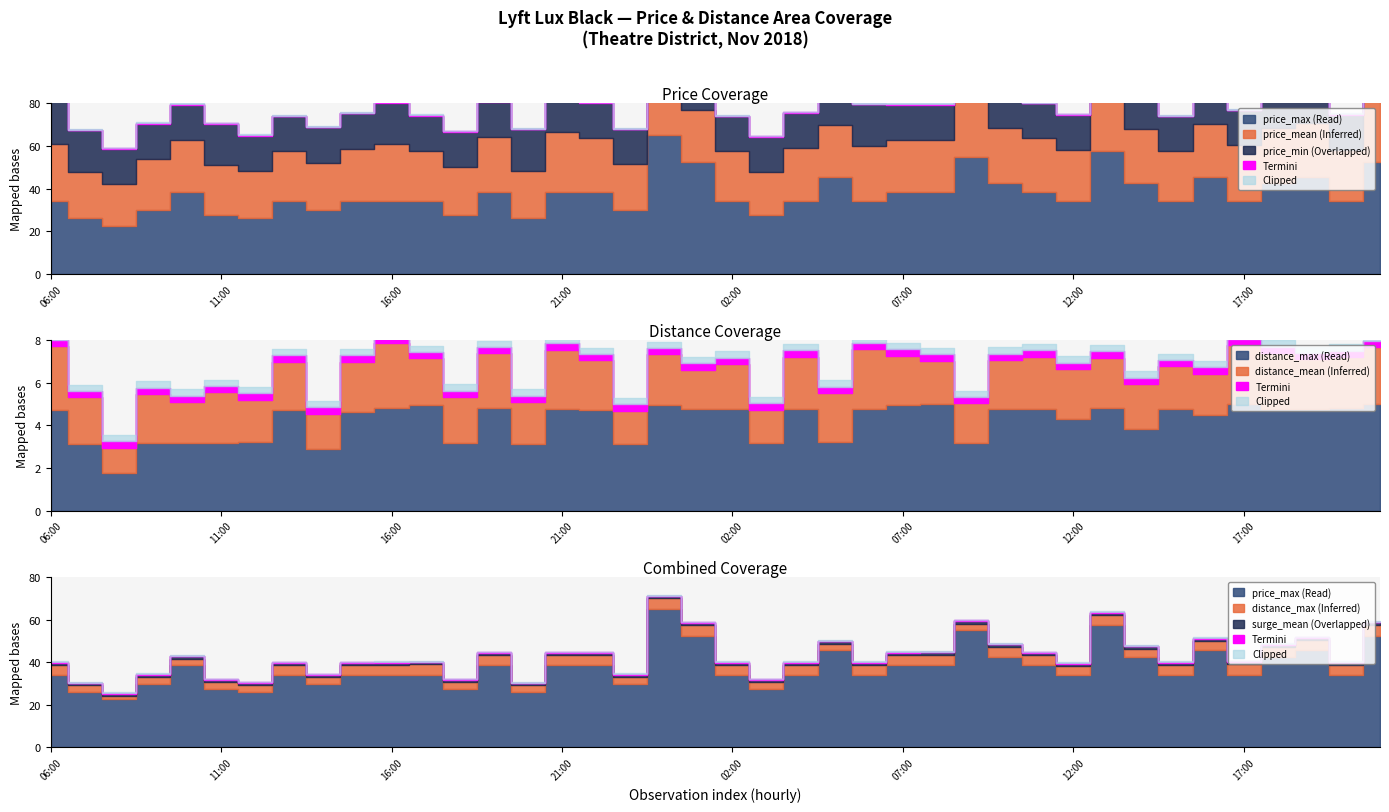

At which category does distance_max reach its first local valley?

08:00